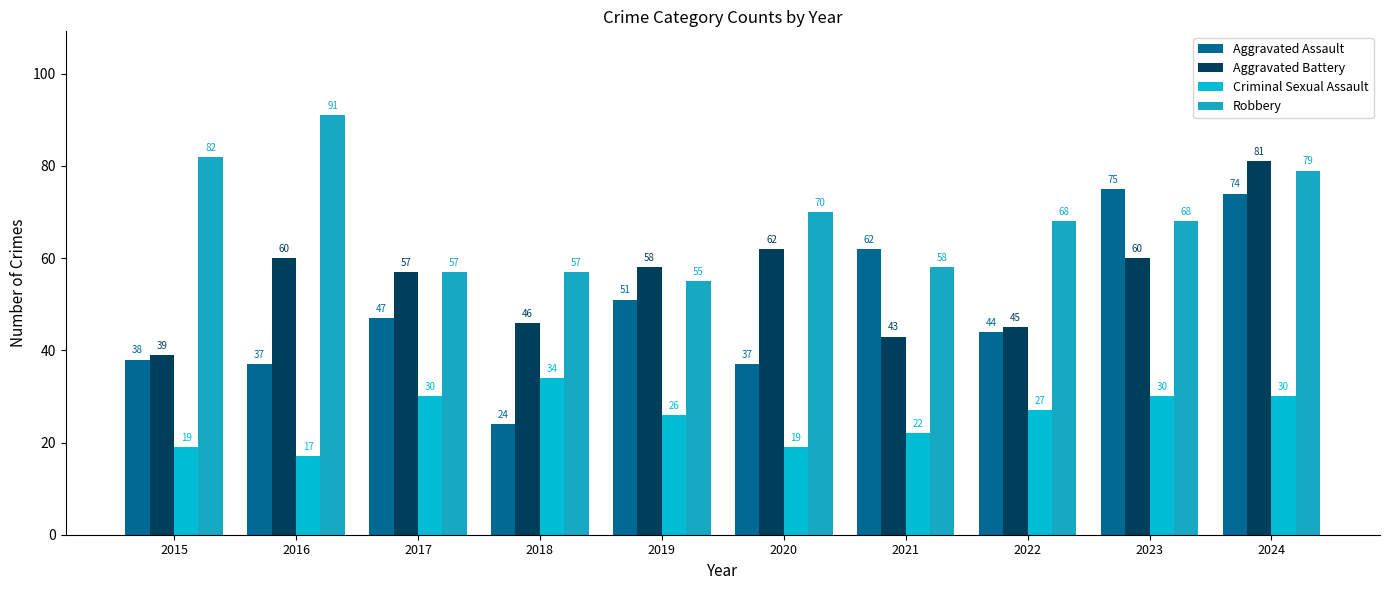

Reading left to right, transcribe all the data shown in this chart.

Aggravated Assault: 38	37	47	24	51	37	62	44	75	74
Aggravated Battery: 39	60	57	46	58	62	43	45	60	81
Criminal Sexual Assault: 19	17	30	34	26	19	22	27	30	30
Robbery: 82	91	57	57	55	70	58	68	68	79